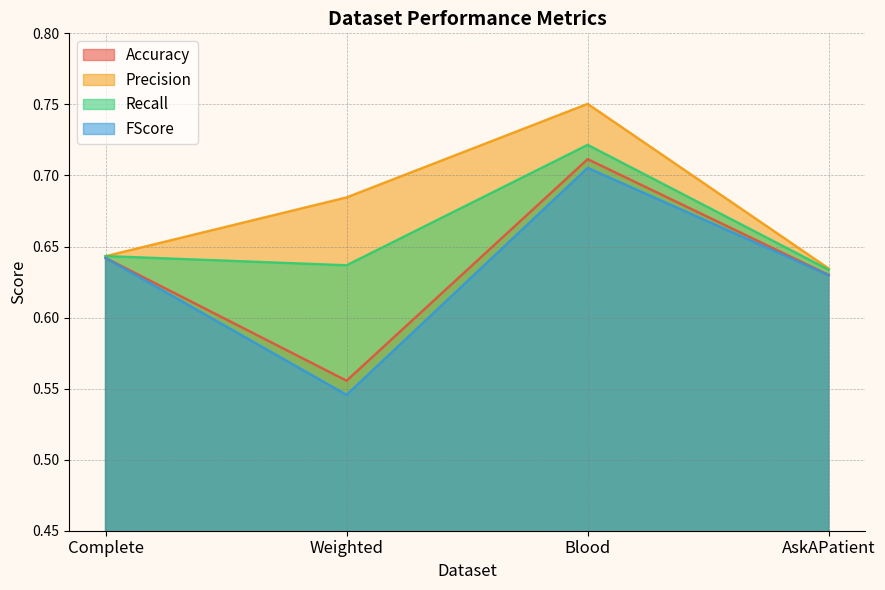

The value of Recall at Complete is 0.6. True or false?

True